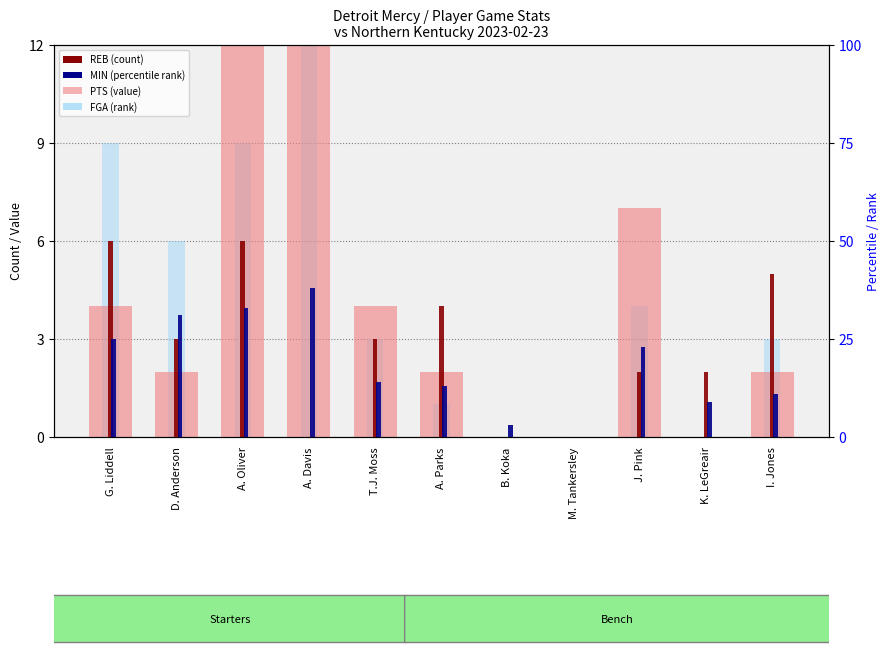

Rank the series by their maximum value, from highest to lowest.

MIN, PTS, FGA, REB